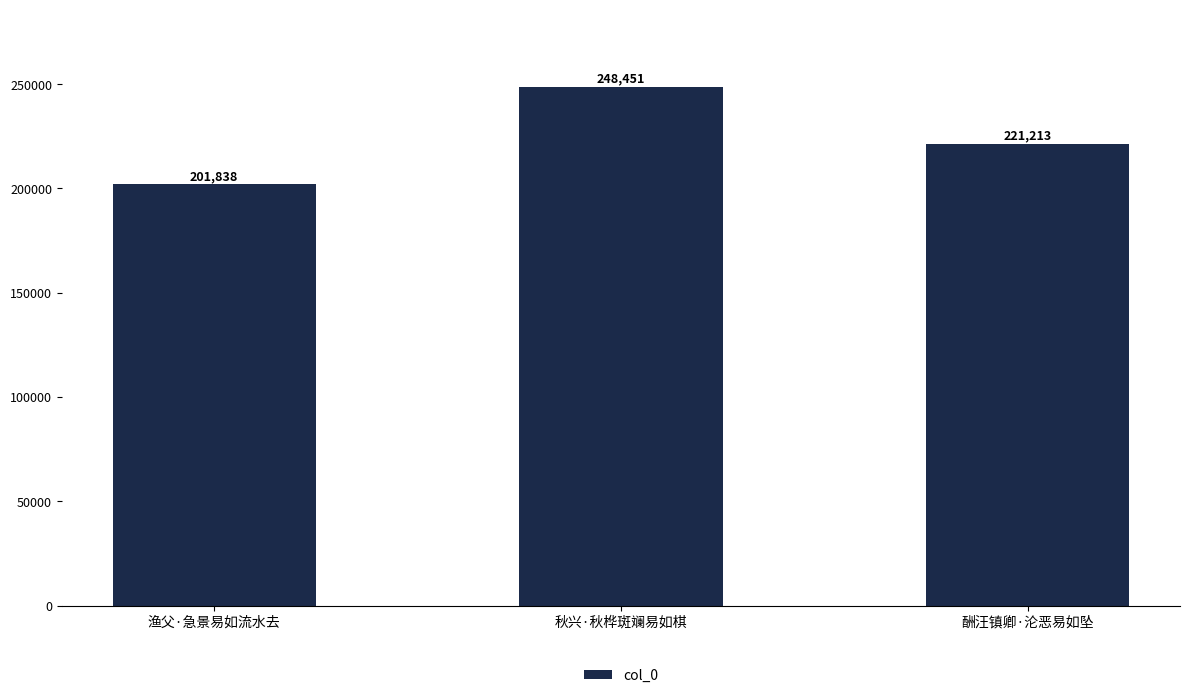

What is the difference between the maximum and minimum values?

46613